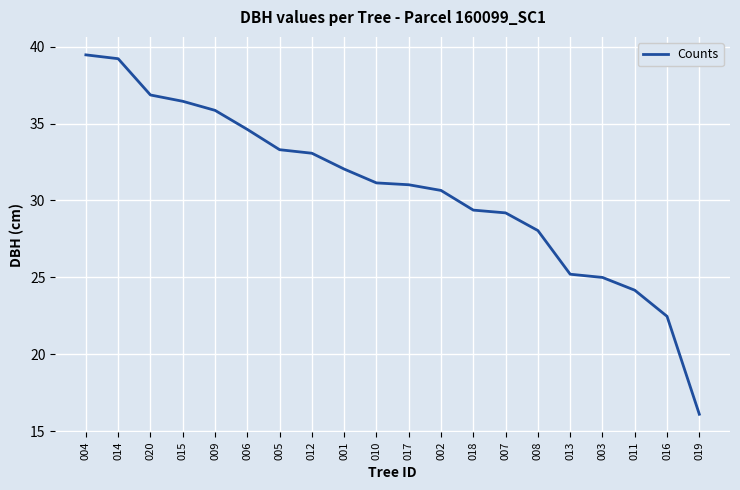

What is the change in value from 006 to 005?

-1.3